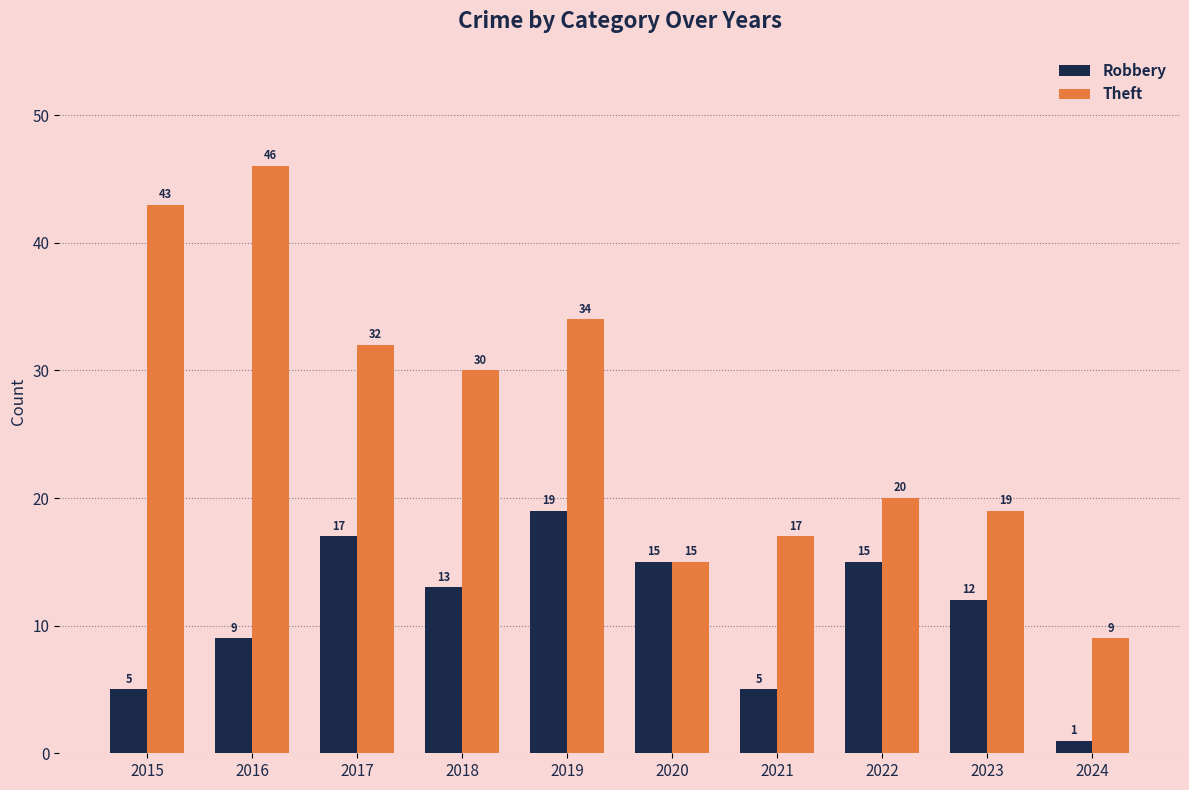

At which category does the chart reach its peak across all series?

2016